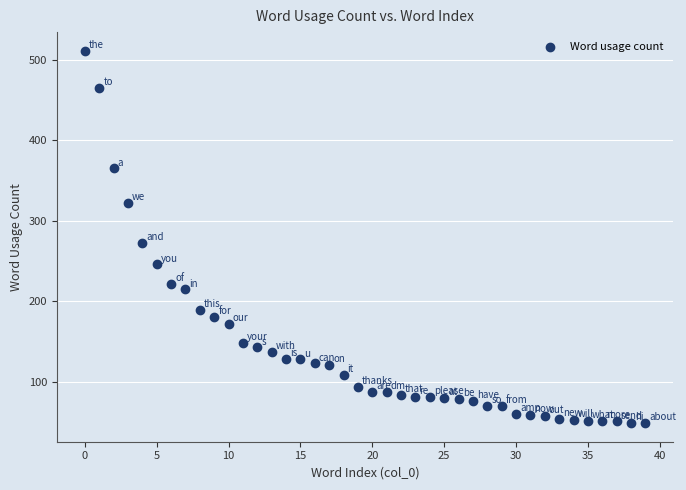

What is the range of Y values (max minus min)?

462